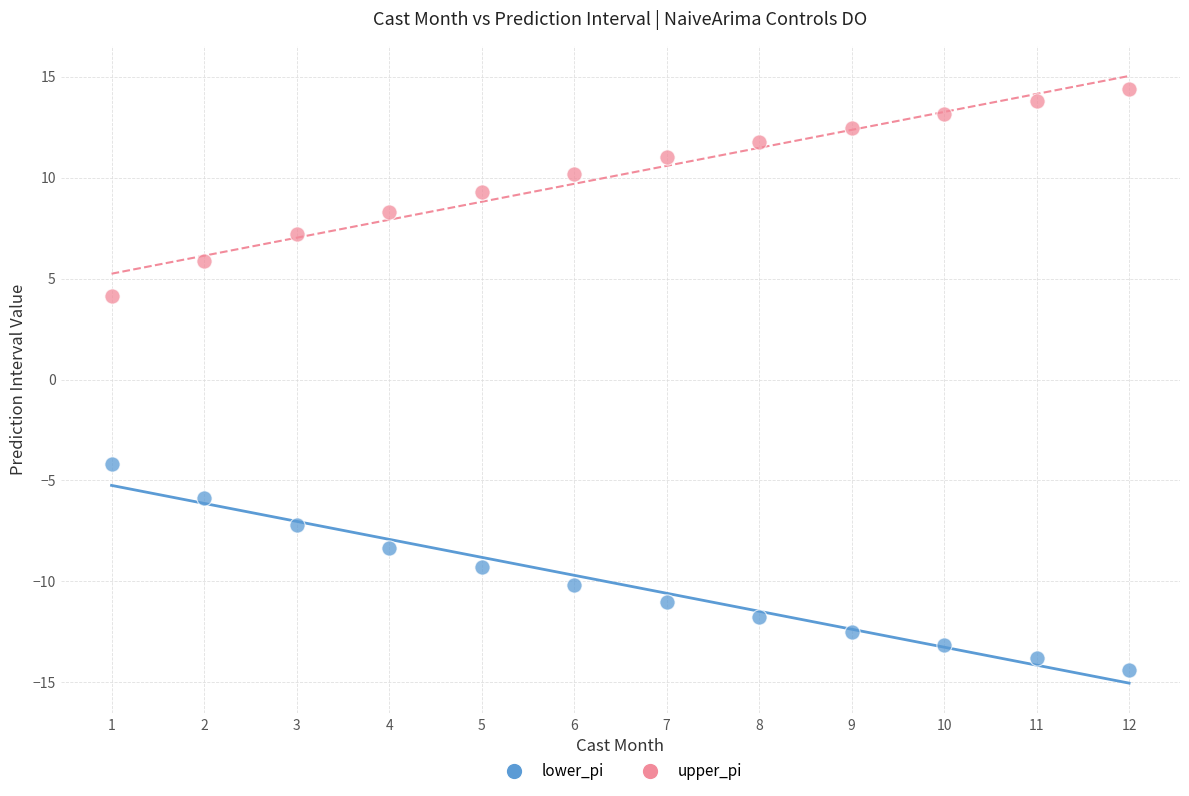

Which series contains the highest Y value?

upper_pi